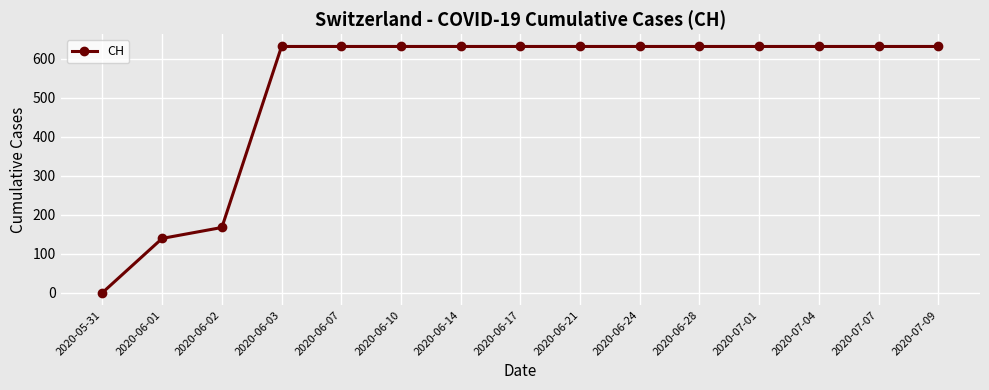

What is the greatest value displayed?

631